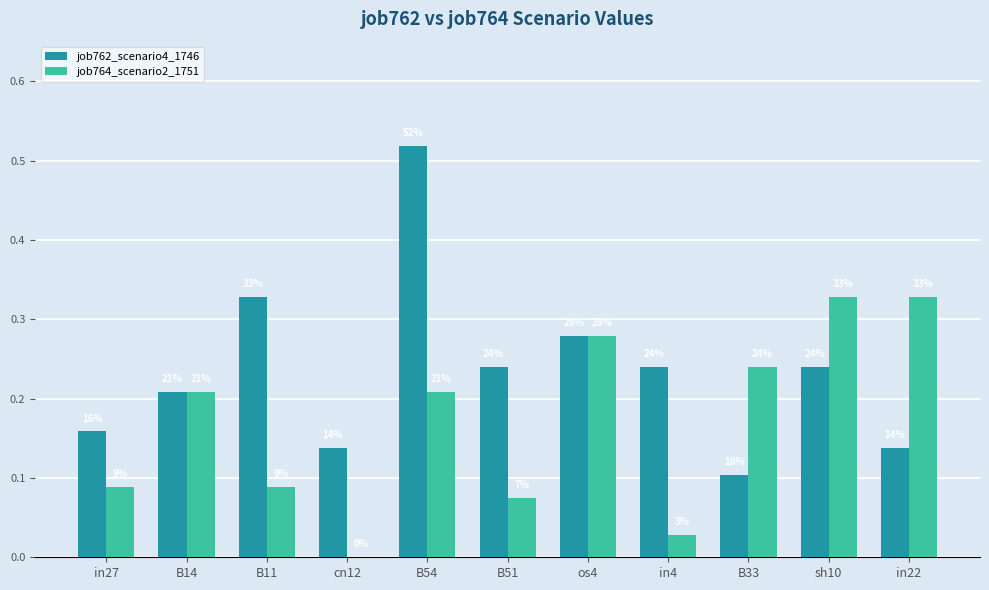

What are all the series names shown in the legend?

job762_scenario4_1746, job764_scenario2_1751